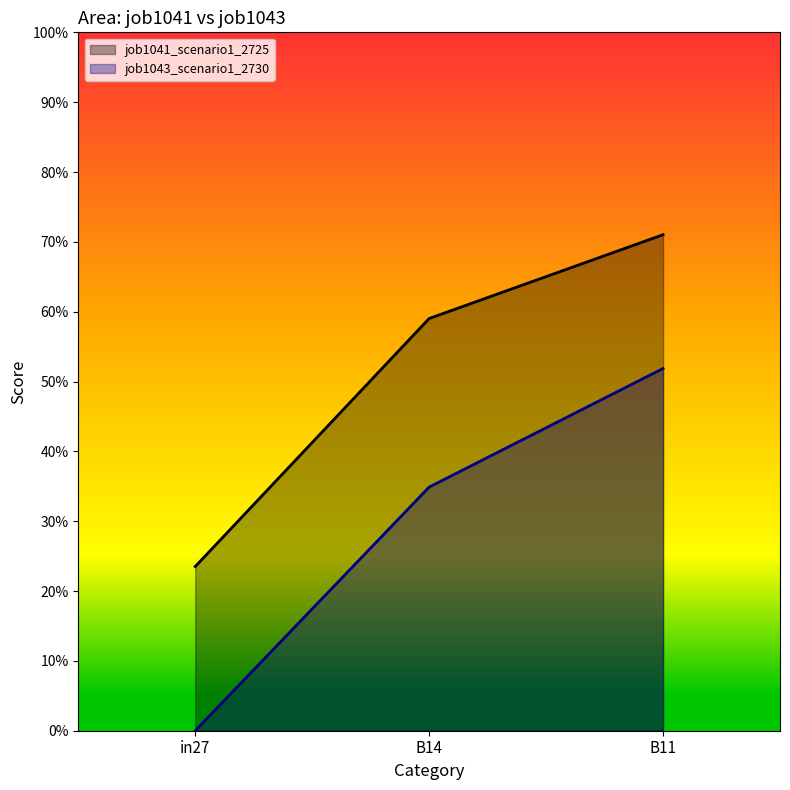

The value of job1043_scenario1_2730 at in27 is -0.3. True or false?

False